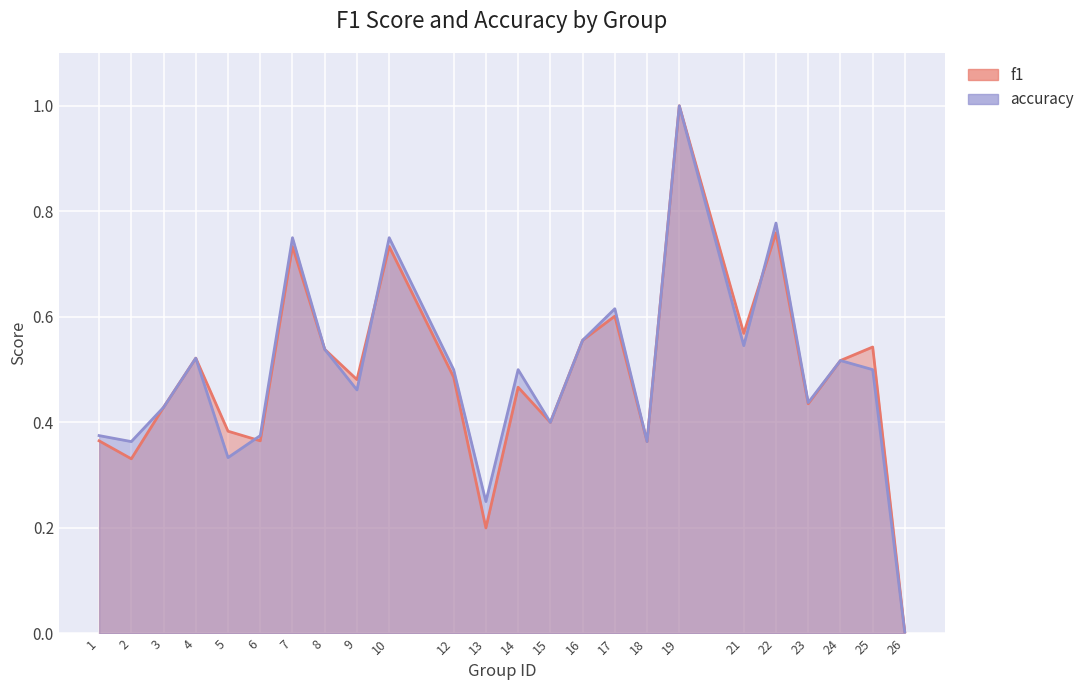

Reading right to left, transcribe all the data shown in this chart.

f1: 0.0	0.5	0.5	0.4	0.8	0.6	1.0	0.4	0.6	0.6	0.4	0.5	0.2	0.5	0.7	0.5	0.5	0.7	0.4	0.4	0.5	0.4	0.3	0.4
accuracy: 0.0	0.5	0.5	0.4	0.8	0.5	1.0	0.4	0.6	0.6	0.4	0.5	0.2	0.5	0.8	0.5	0.5	0.8	0.4	0.3	0.5	0.4	0.4	0.4